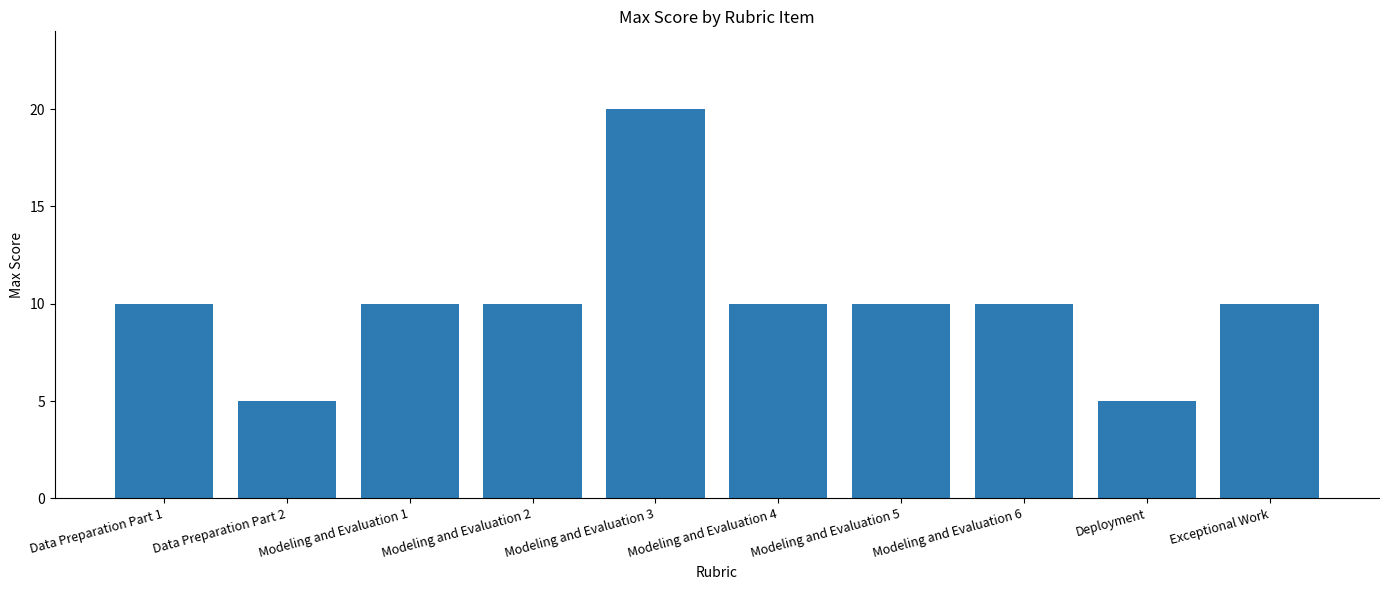

What is the value of the 5th bar from the left?

20